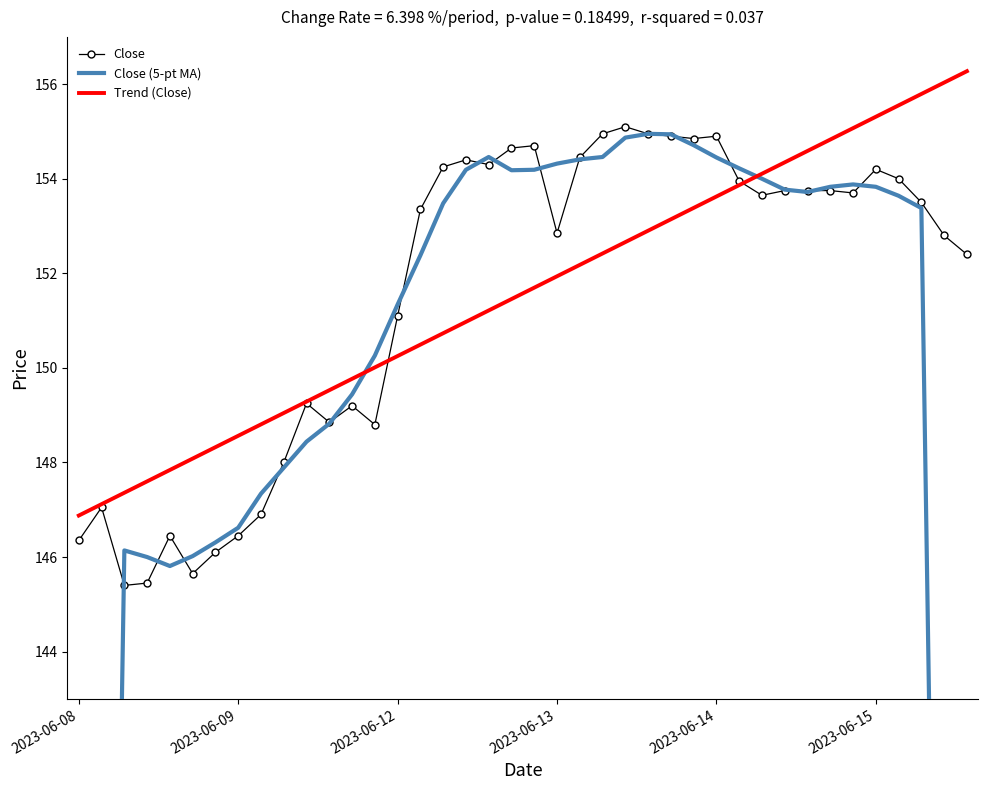

Between 10 and 14, which is larger?

14